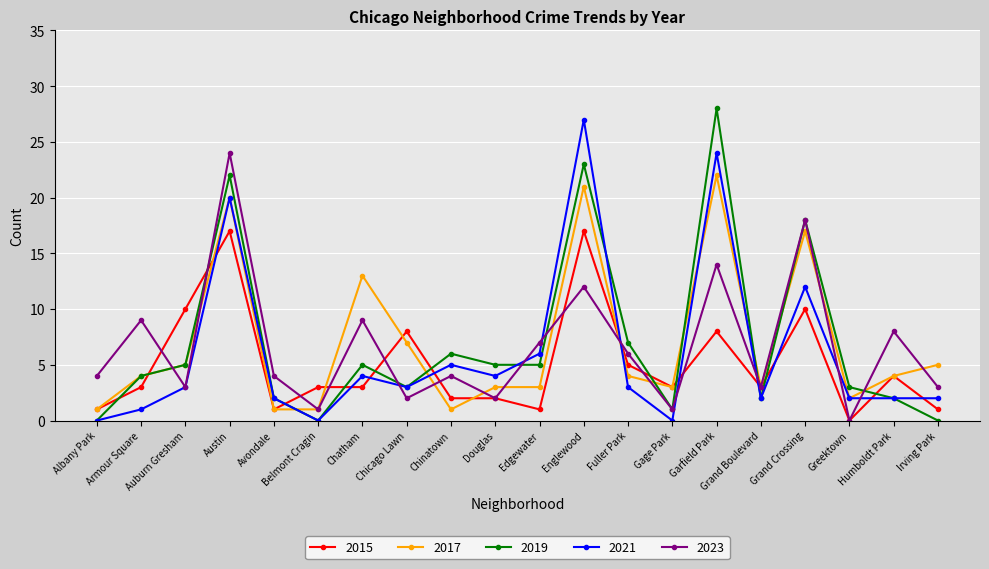

At how many categories does at least one series exceed 16?

4